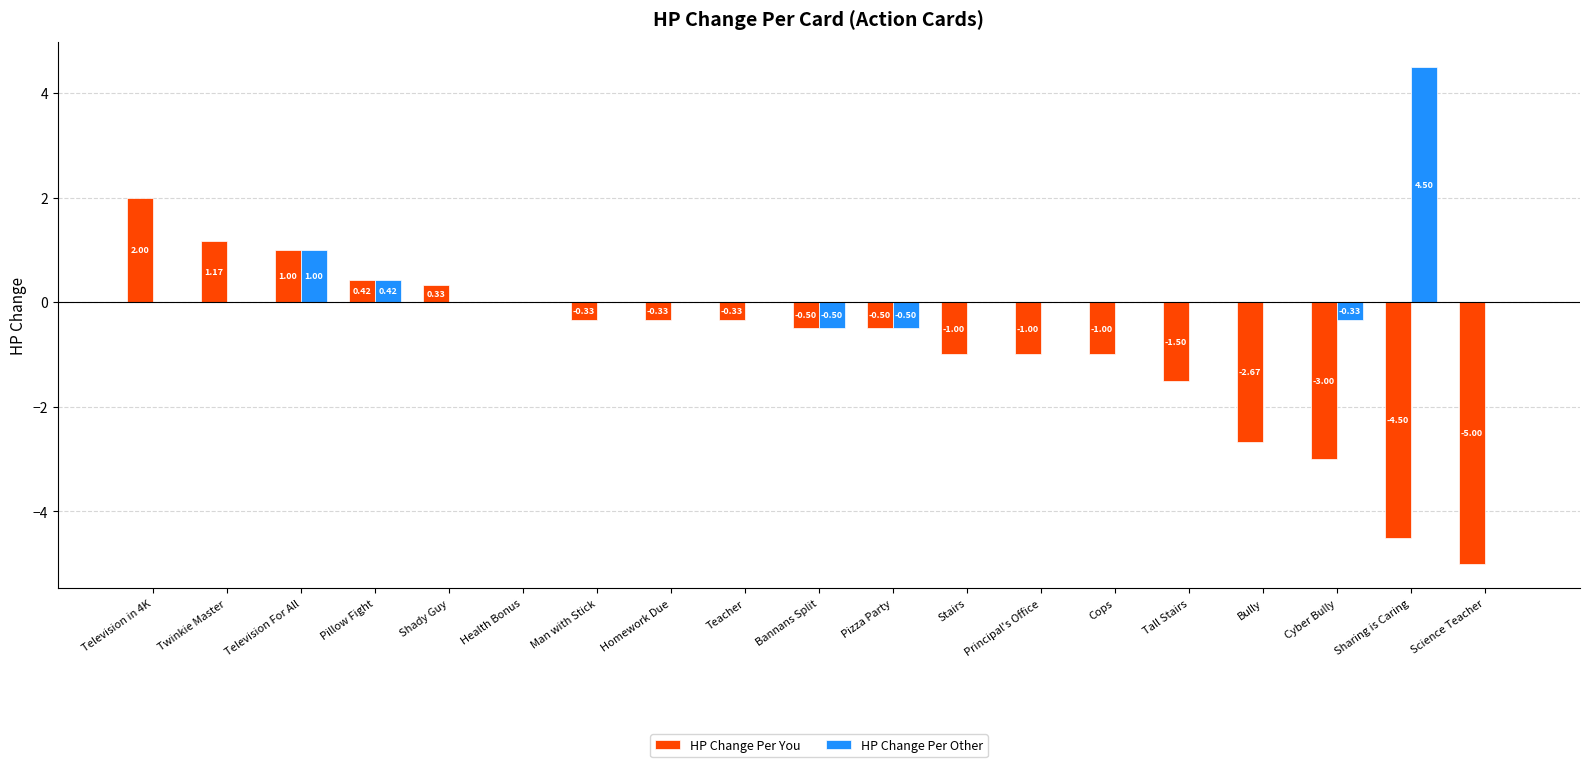

Is it true that HP Change Per Other equals 0.0 at Science Teacher?

True